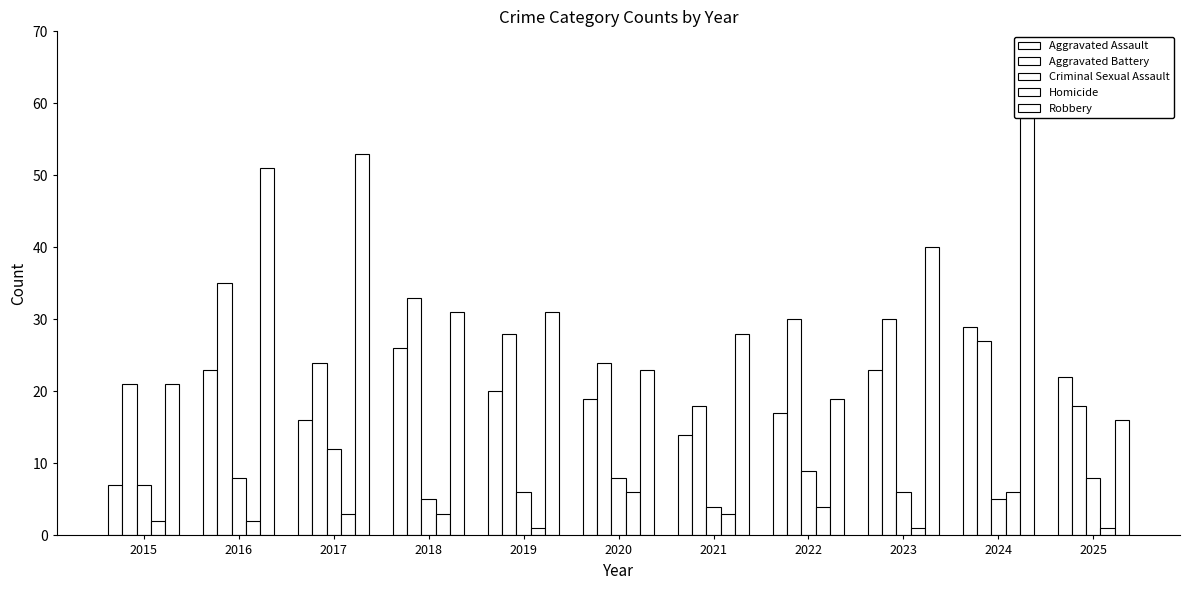

What is the sum of all Aggravated Assault values?

216